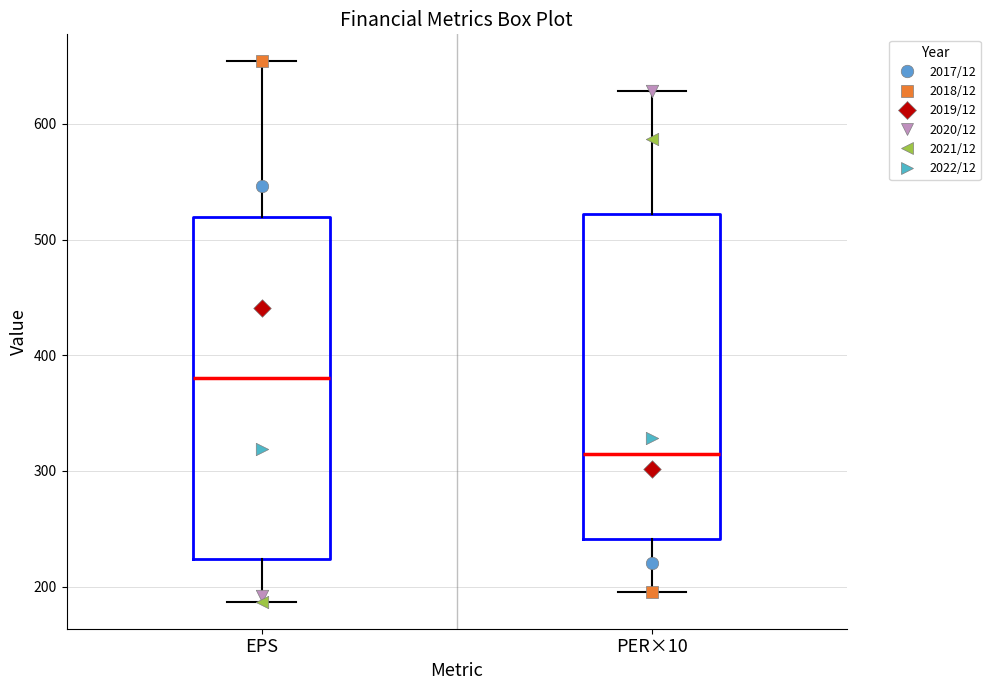

Which box has the highest median line?

EPS